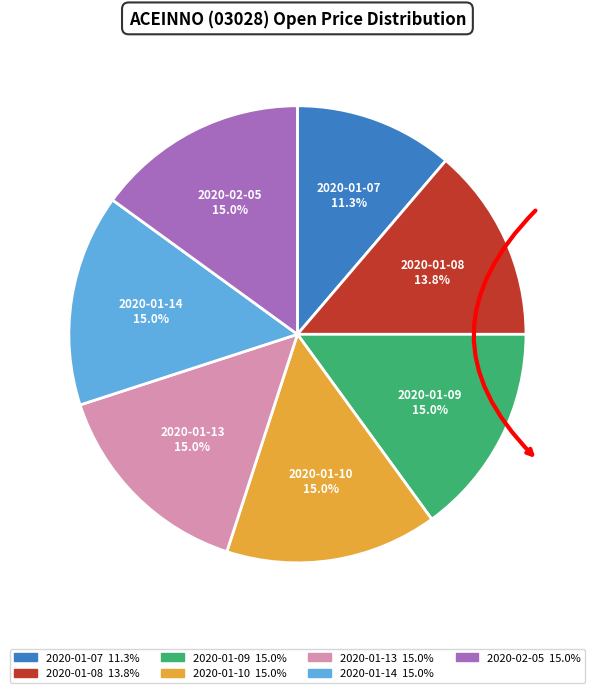

To the nearest percent, what is the combined percentage of 2020-01-14 and 2020-01-08?

29%